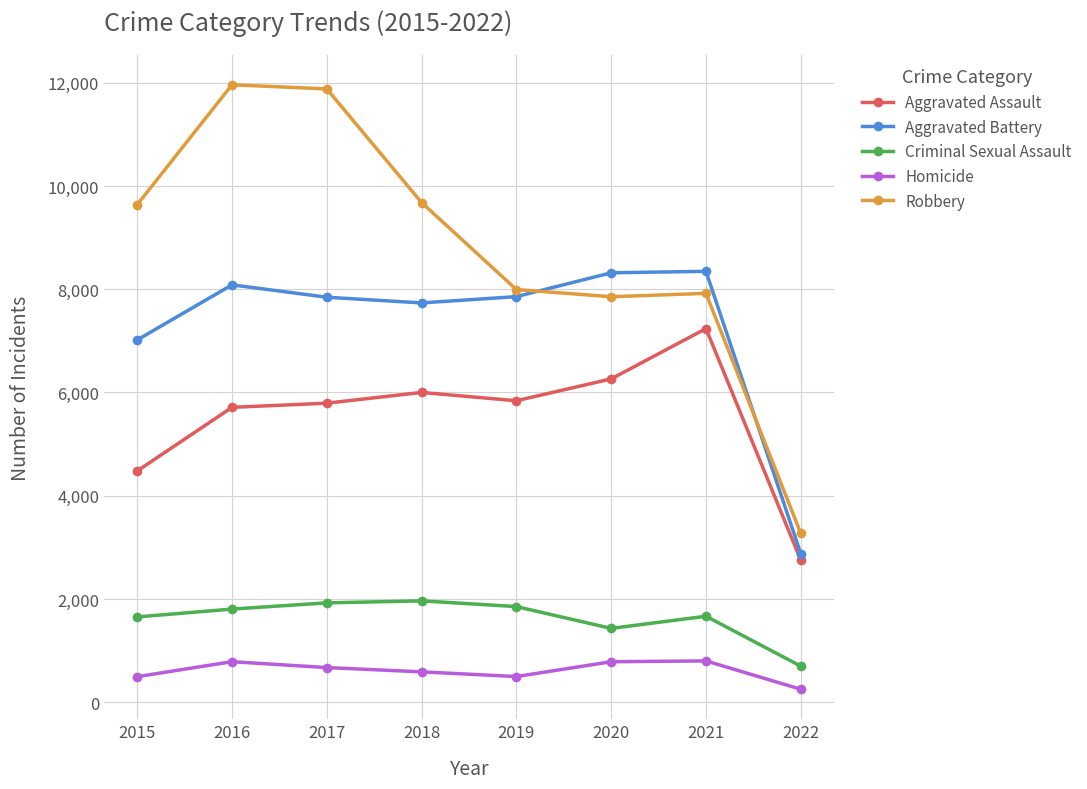

At 2015, list the series in order from smallest to largest.

Homicide, Criminal Sexual Assault, Aggravated Assault, Aggravated Battery, Robbery